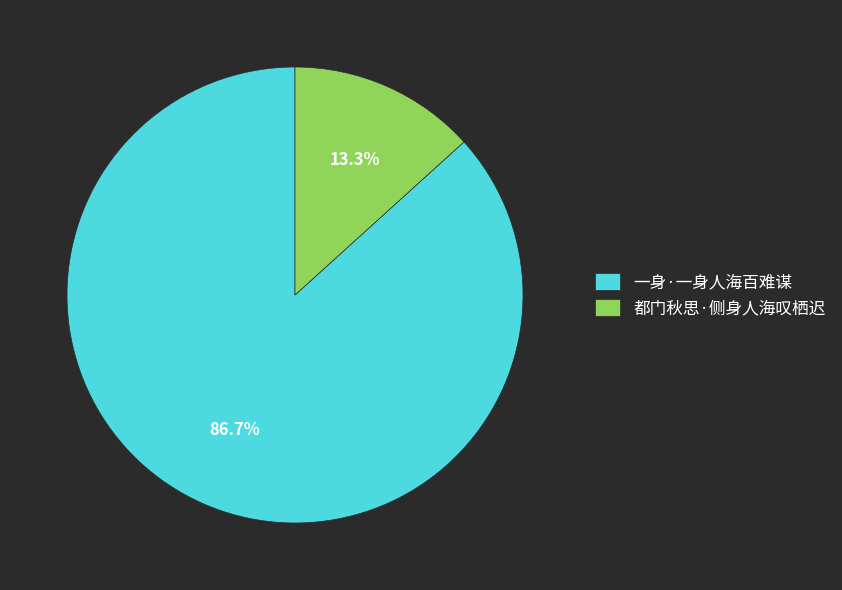

Count the number of slices in the pie.

2